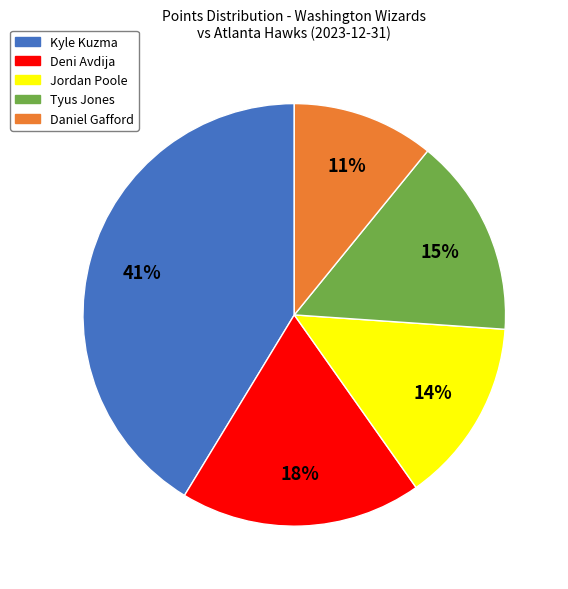

Which category has the biggest portion of the pie?

Kyle Kuzma